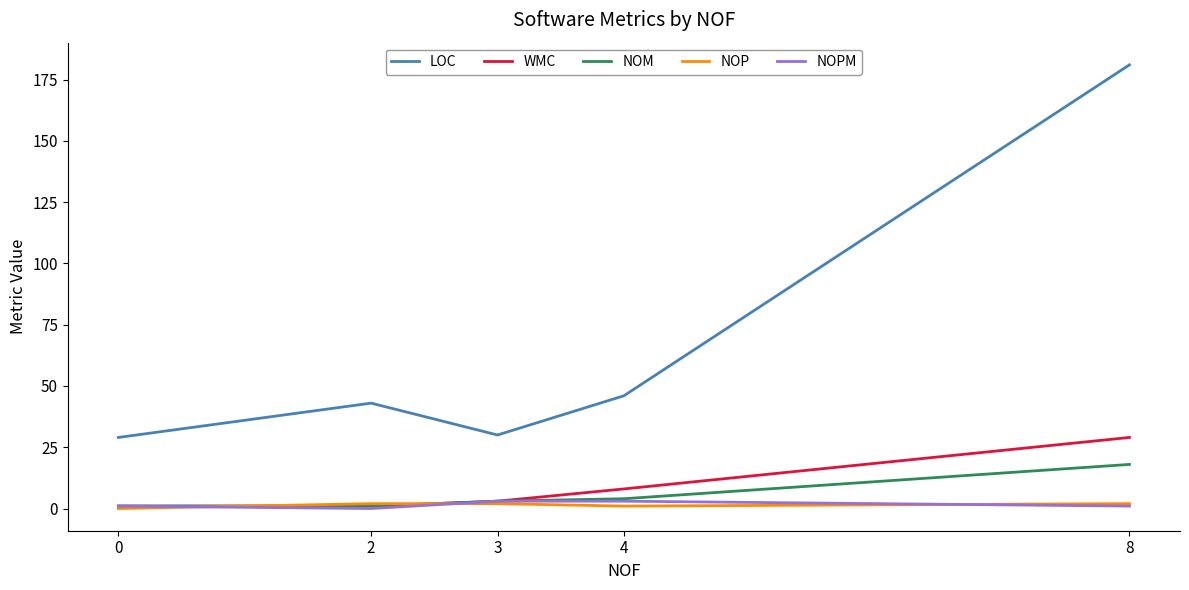

The value of WMC at 8 is 29. True or false?

True